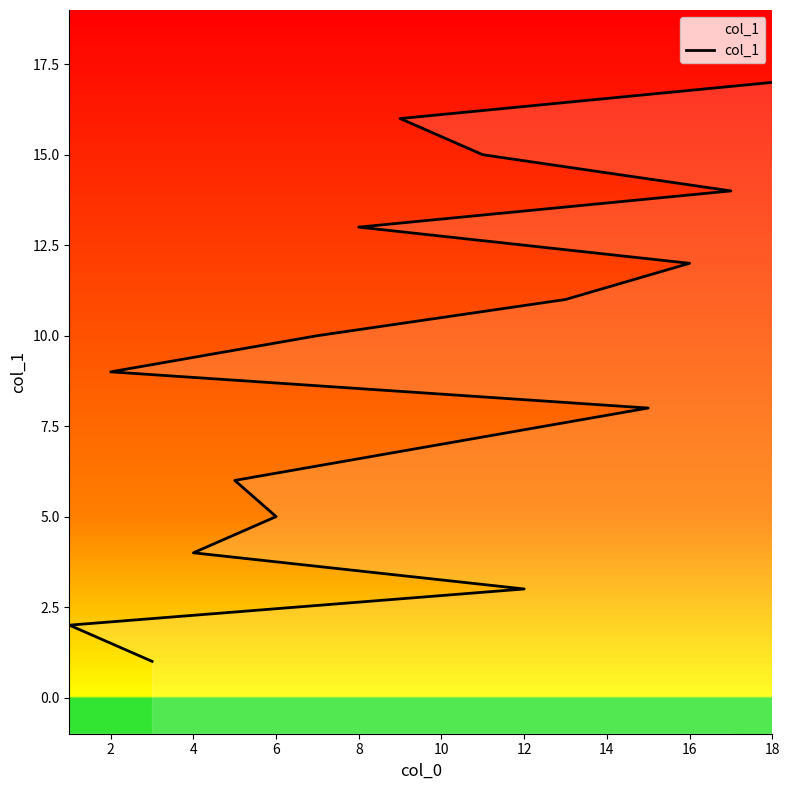

The value at 10 is 9. True or false?

False